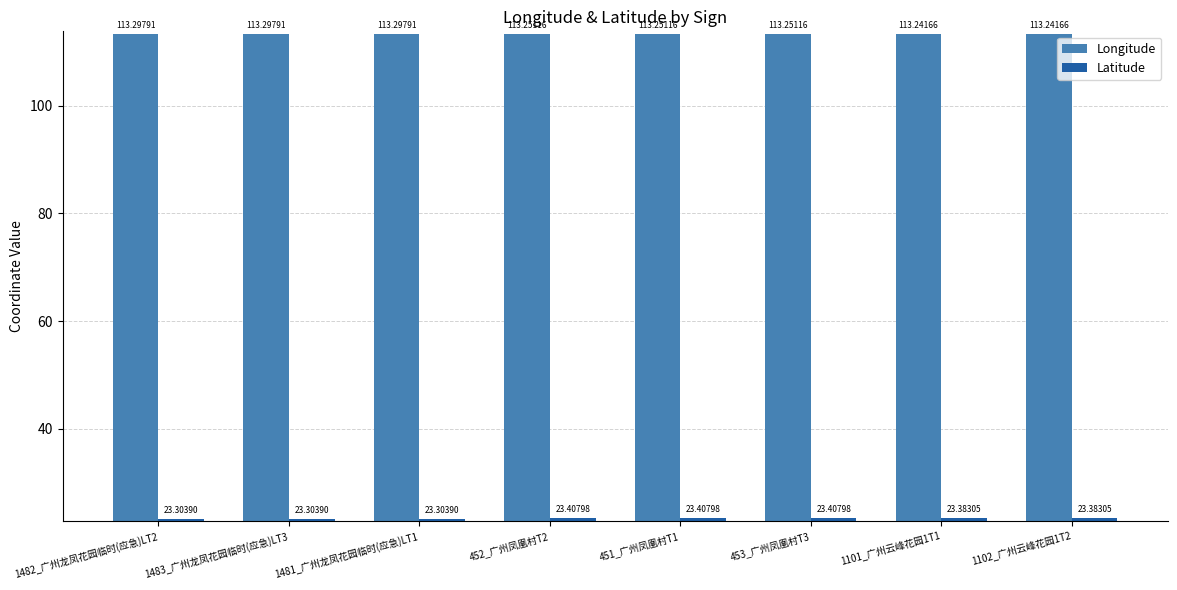

True or false: Latitude has a value of 23.3 at 1481_广州龙凤花园临时(应急)LT1.

True